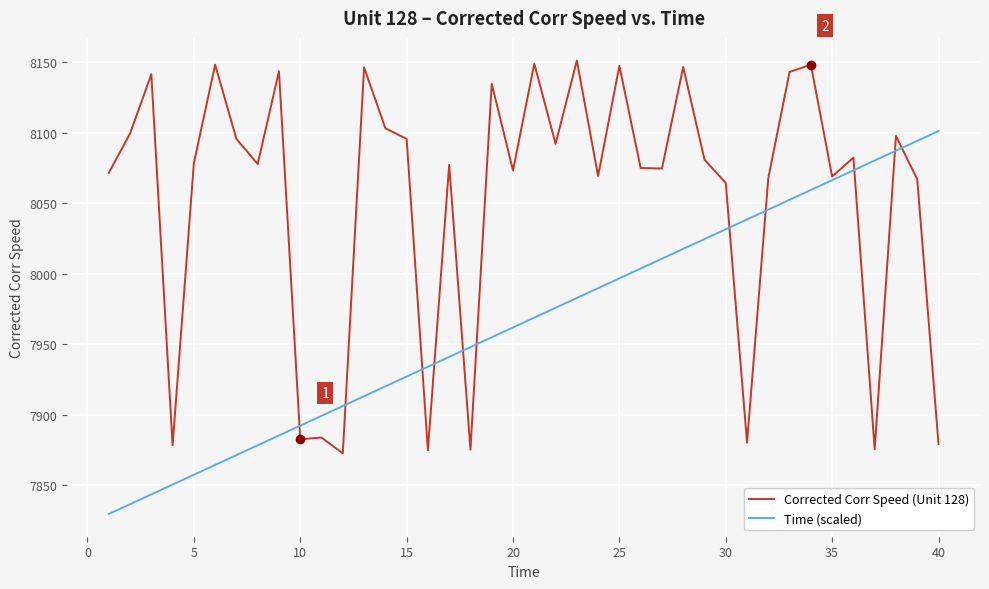

Which series has the largest total across all categories?

Corrected Corr Speed (Unit 128)